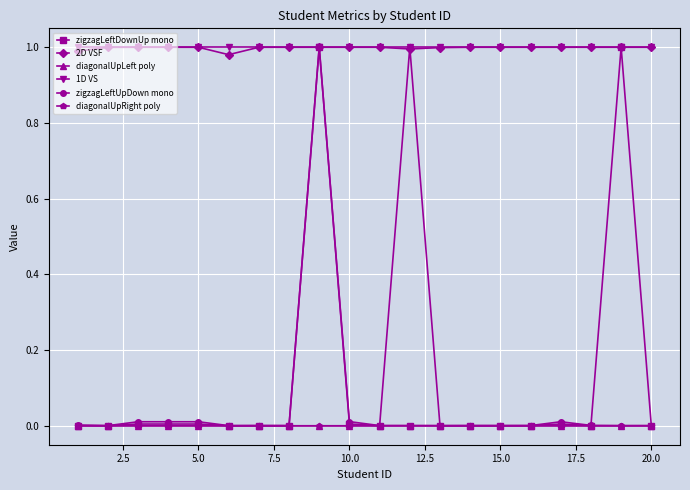

True or false: 1D VS has more than 2 interior local peaks.

True